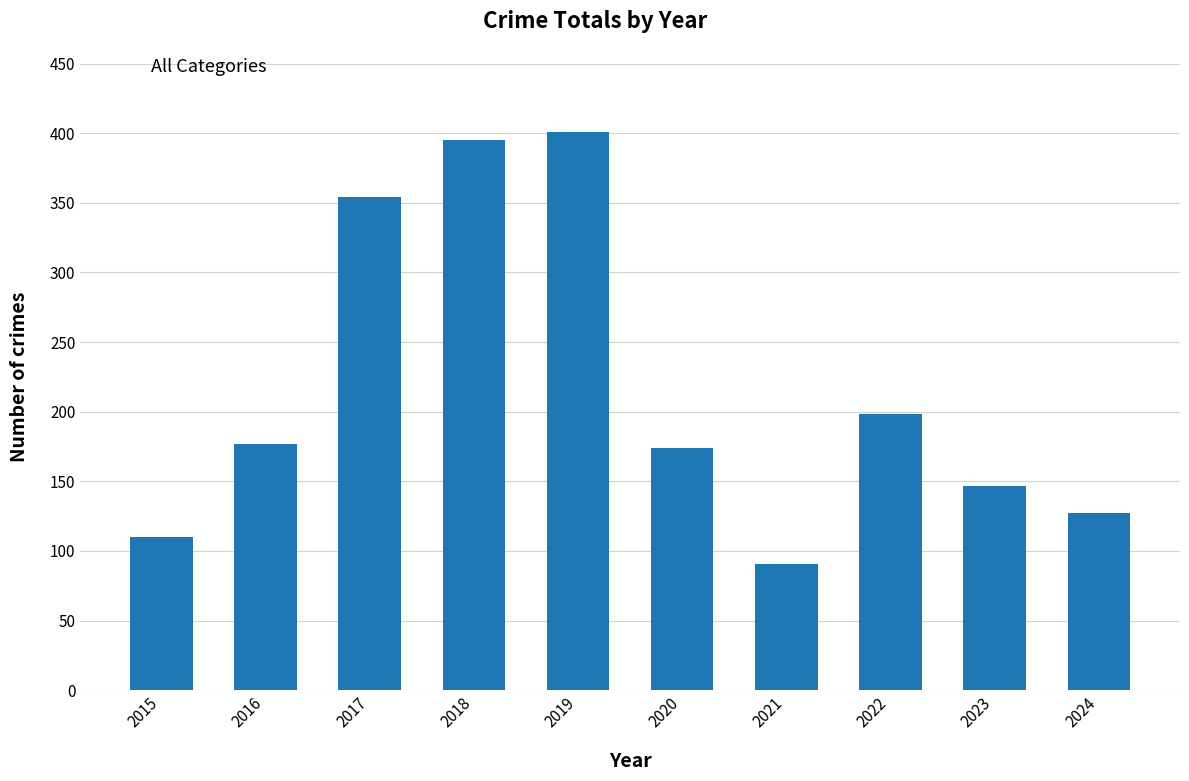

At which label is the value closest to 246?

2022